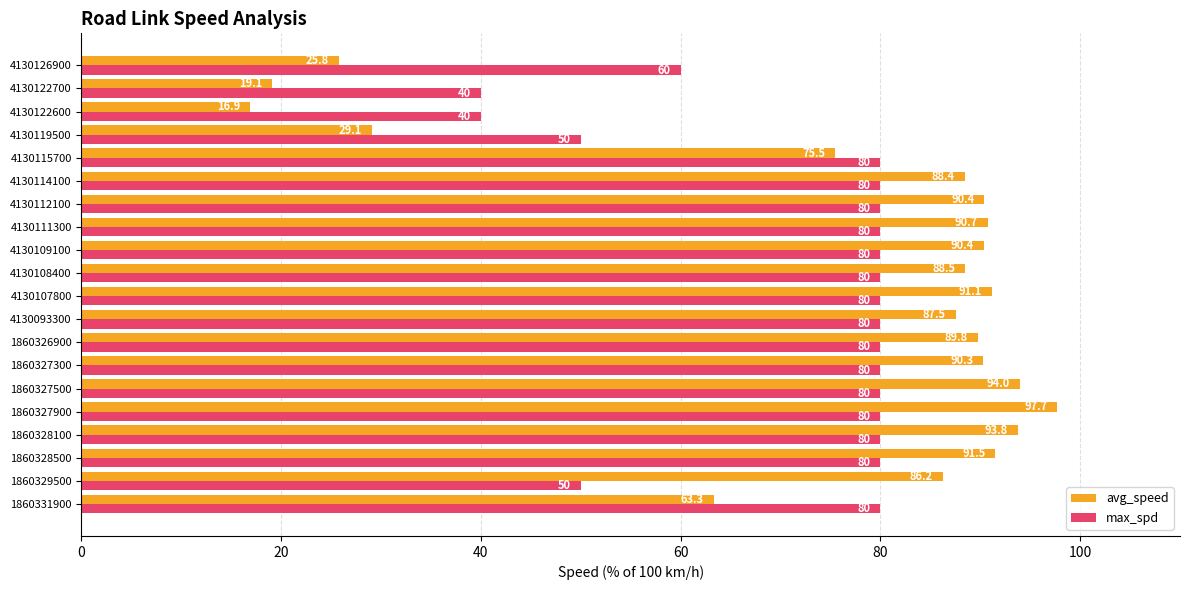

What is the average value of the max_spd series?

72.0